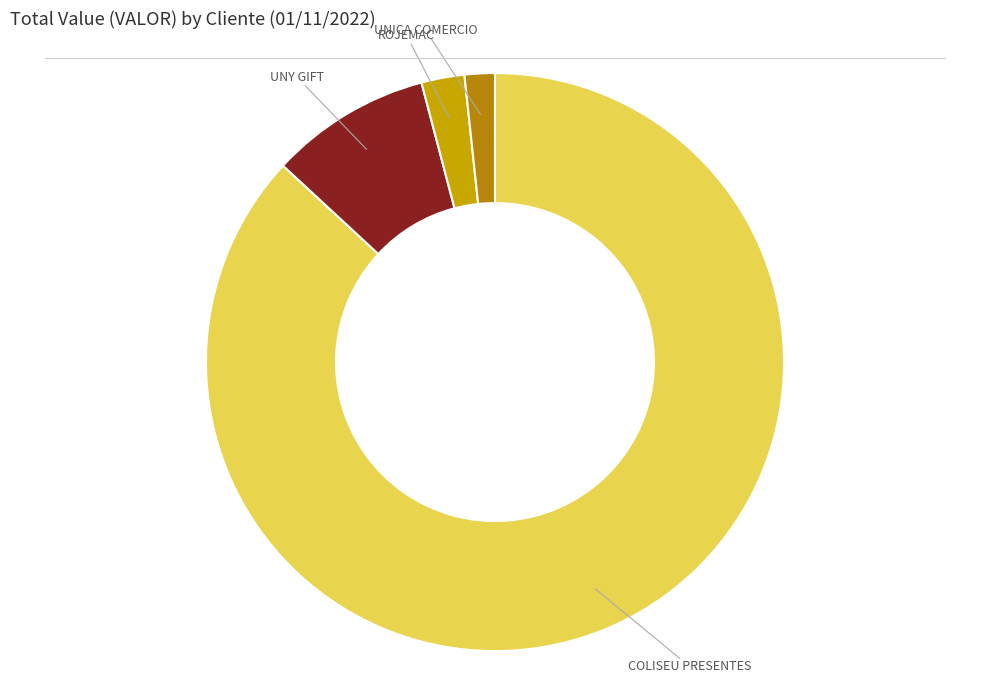

Which category accounts for the majority?

COLISEU PRESENTES